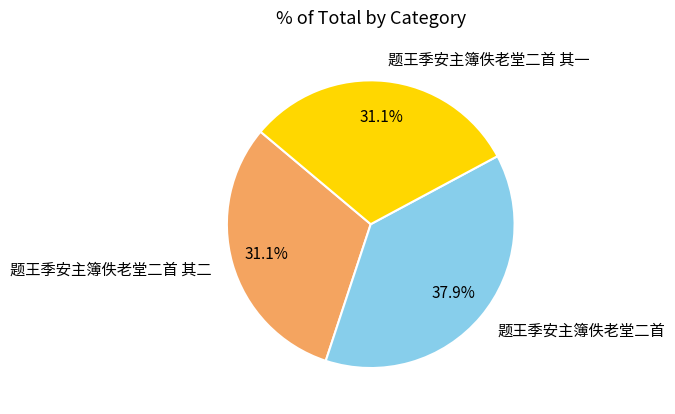

Is the sum of 题王季安主簿佚老堂二首 其一 and 题王季安主簿佚老堂二首 greater than half?

Yes